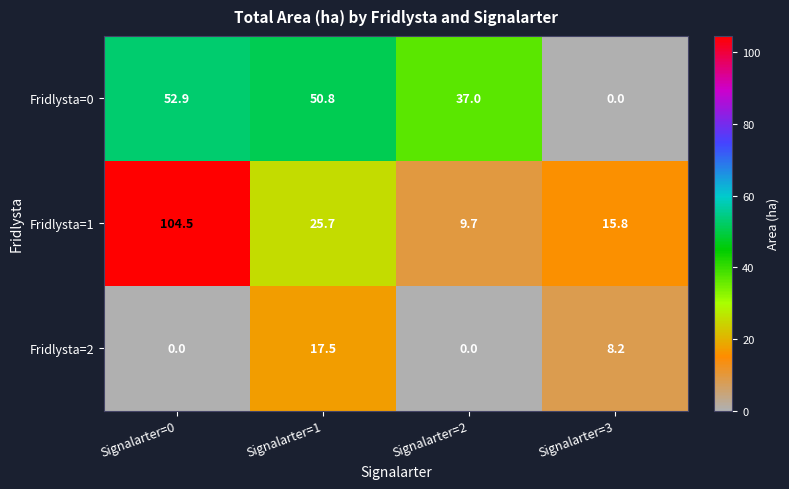

At which category is the sum across all series the highest?

Signalarter=0